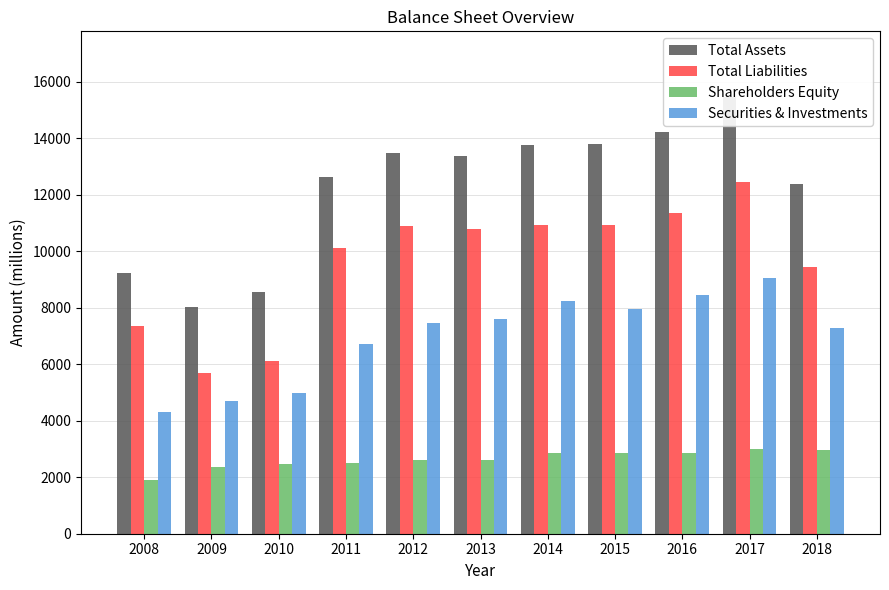

Reading left to right, what are all the values shown in this chart?

Total Assets: 9230	8043	8570	12624	13485	13379	13760	13791	14220	15470	12400
Total Liabilities: 7343	5684	6109	10115	10890	10784	10916	10947	11363	12472	9445
Shareholders Equity: 1887	2359	2461	2510	2595	2595	2844	2844	2858	2998	2955
Securities & Investments: 4303	4717	4966	6721	7478	7593	8250	7953	8450	9042	7287